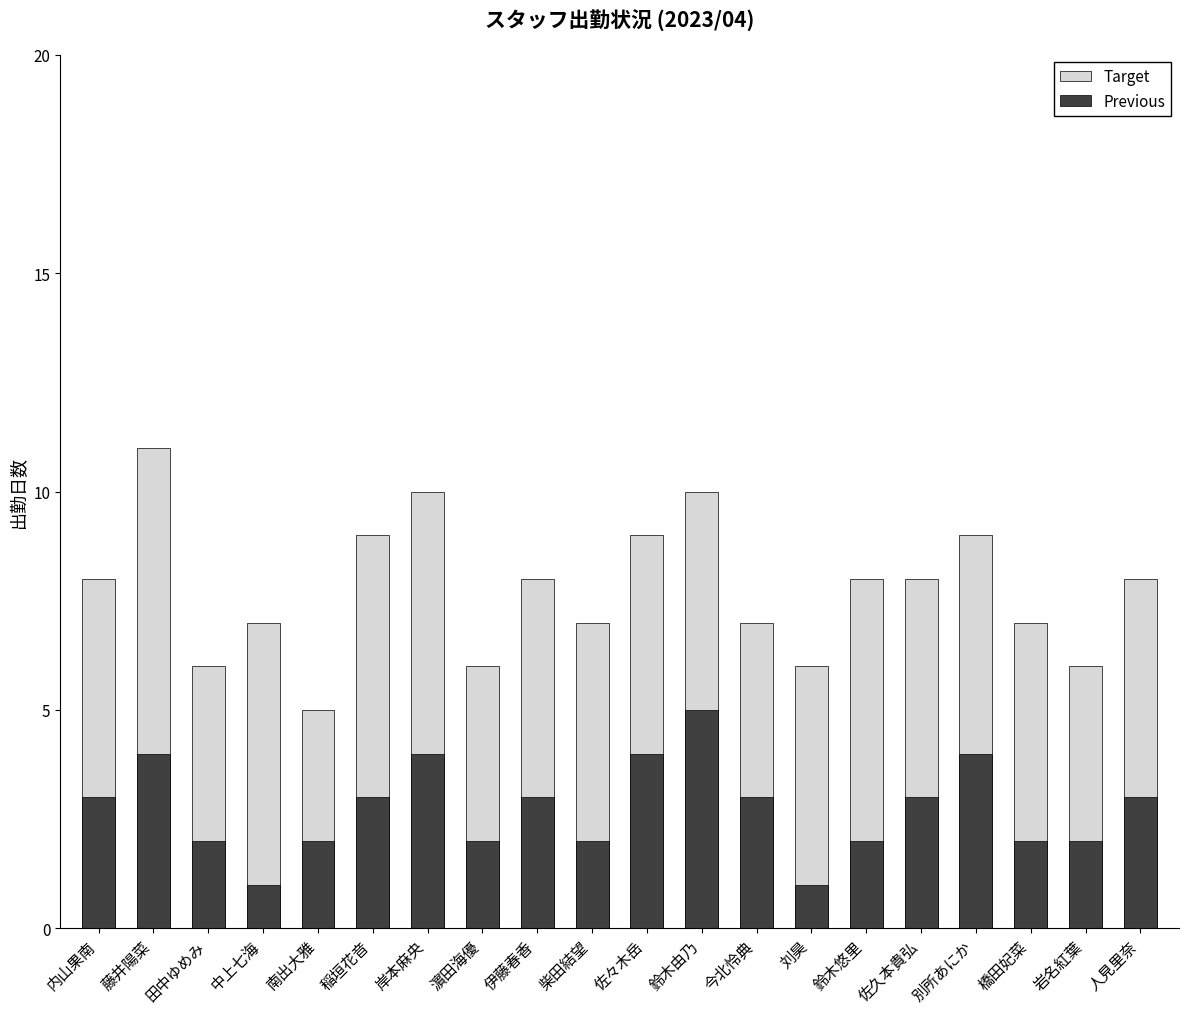

Which category has the lowest value in the Target series?

南出大雅